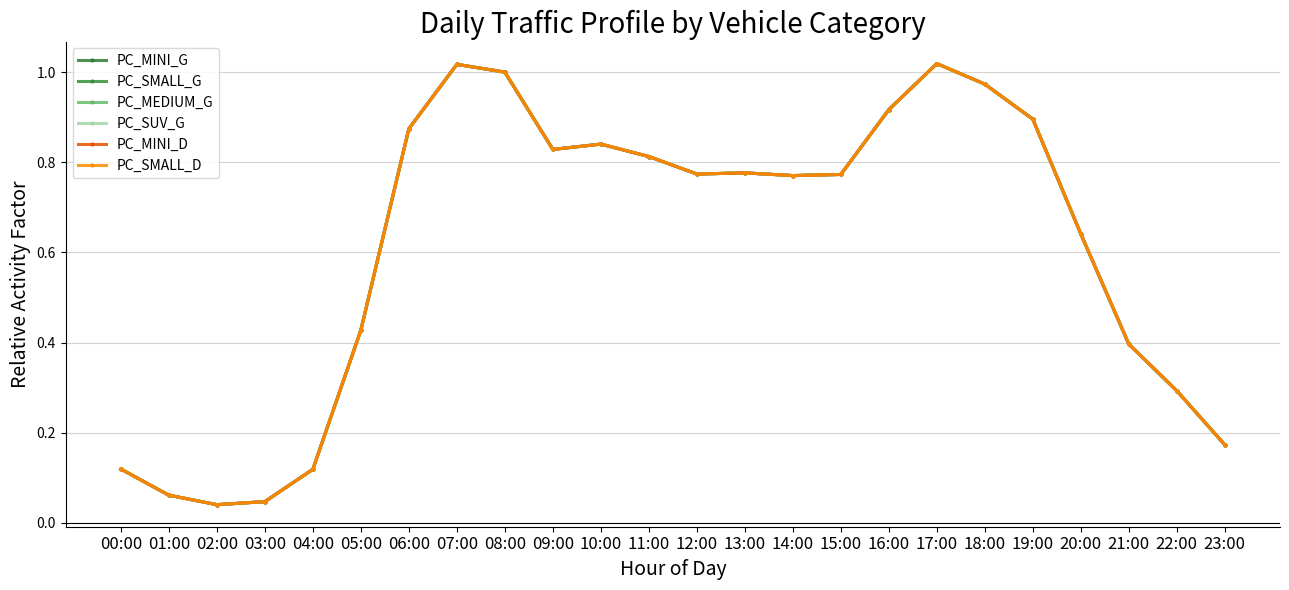

At which label is PC_MINI_G closest to 0?

02:00